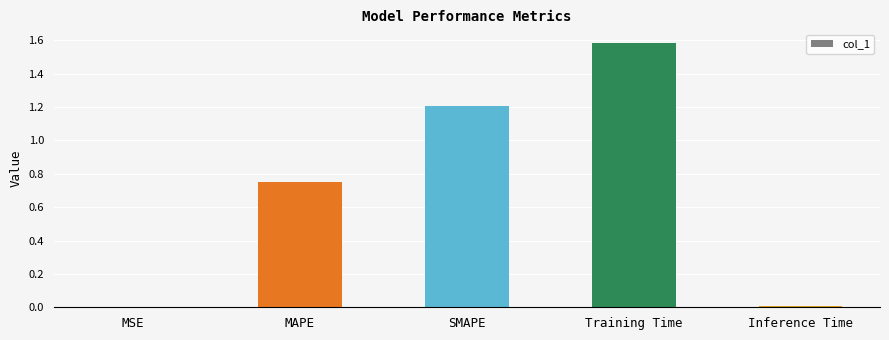

What is the maximum value shown in the chart?

1.6